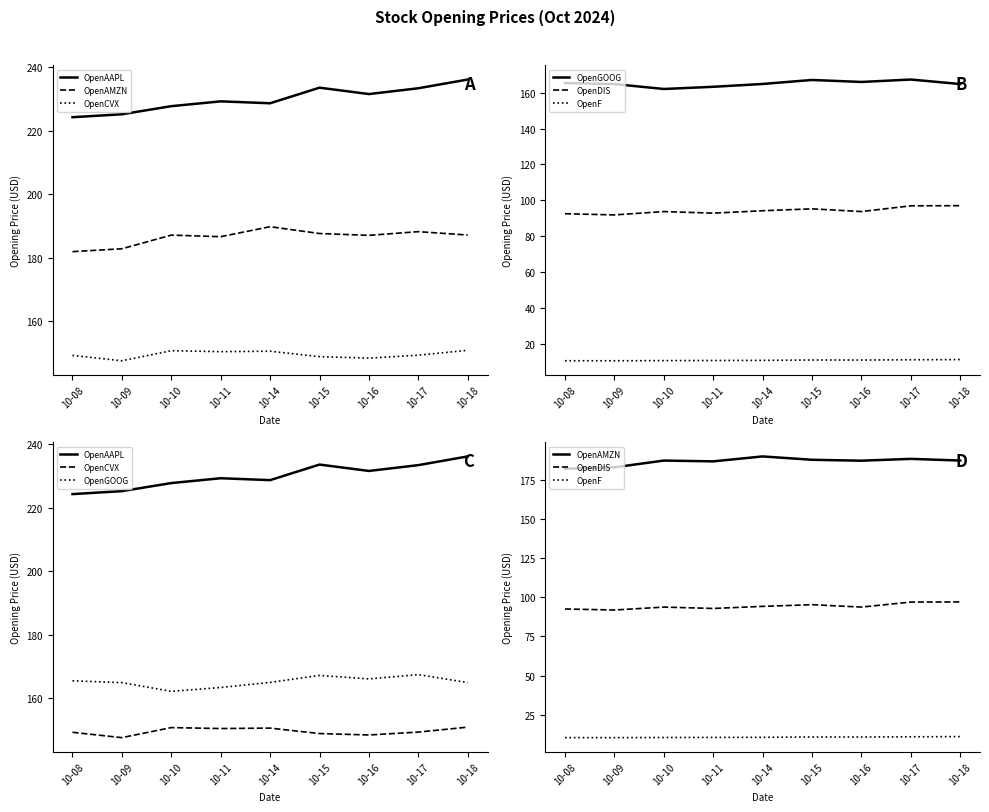

What is the difference between the OpenCVX values at 10-11 and 10-17?

1.1